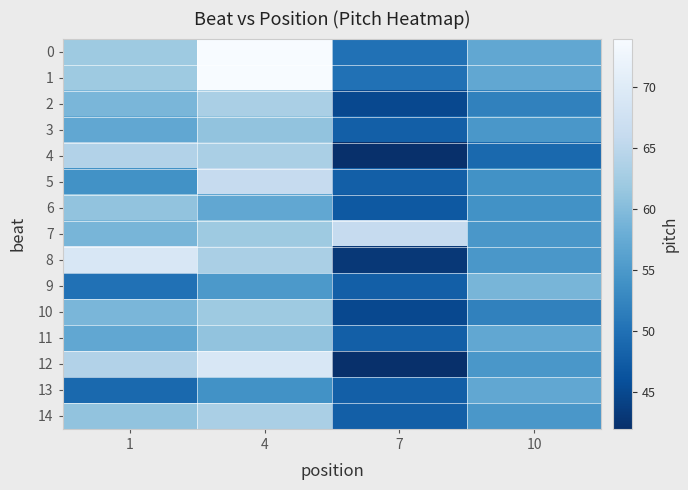

How many data points does each series have?

4